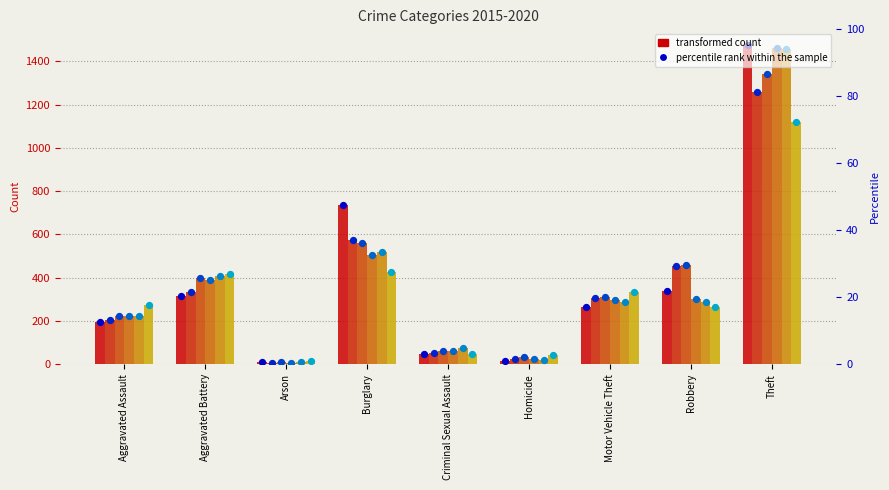

At which category is the sum across all series the highest?

Theft